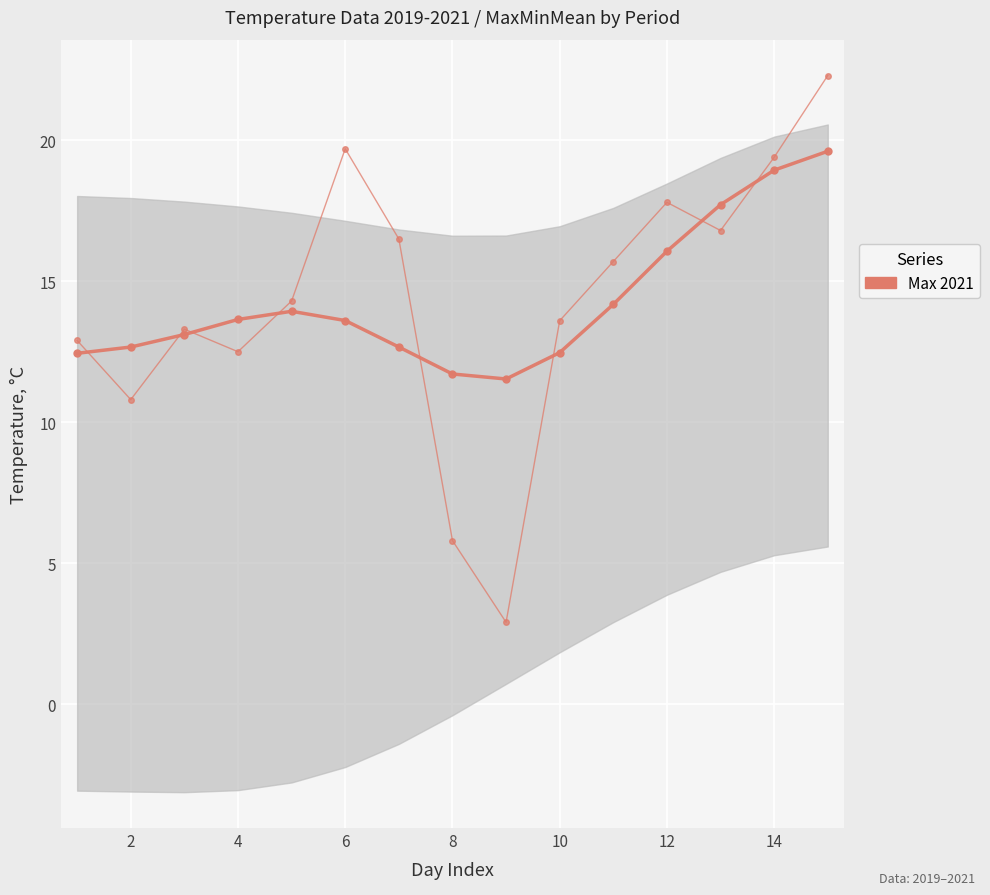

What is the maximum value for Smooth (Max 2021)?

19.6